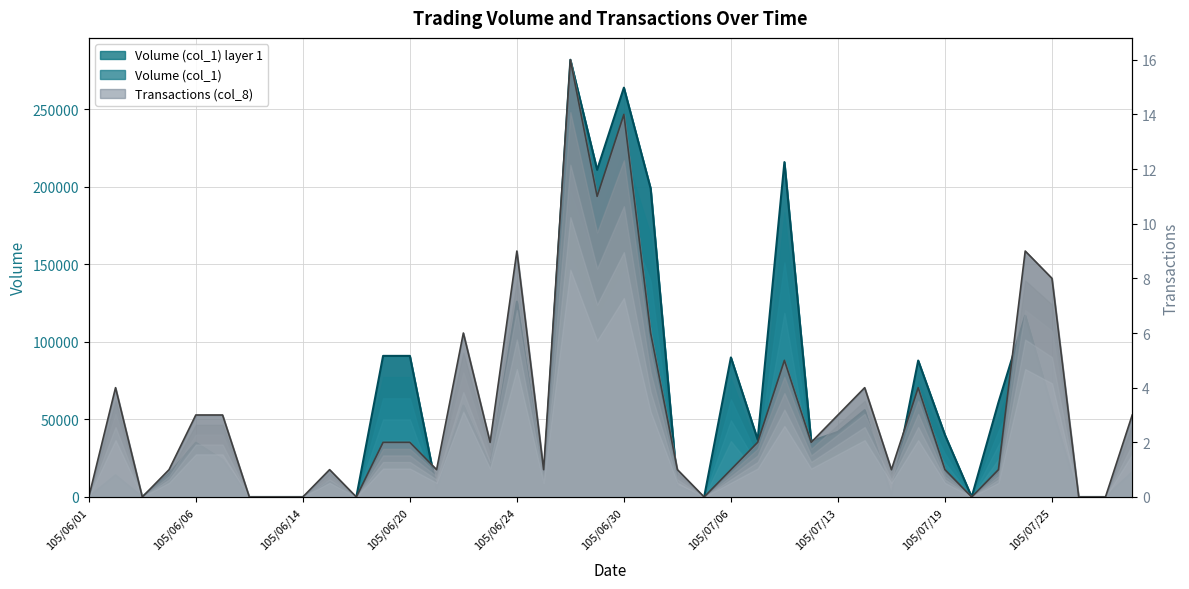

What position from the right is 105/07/19?

8